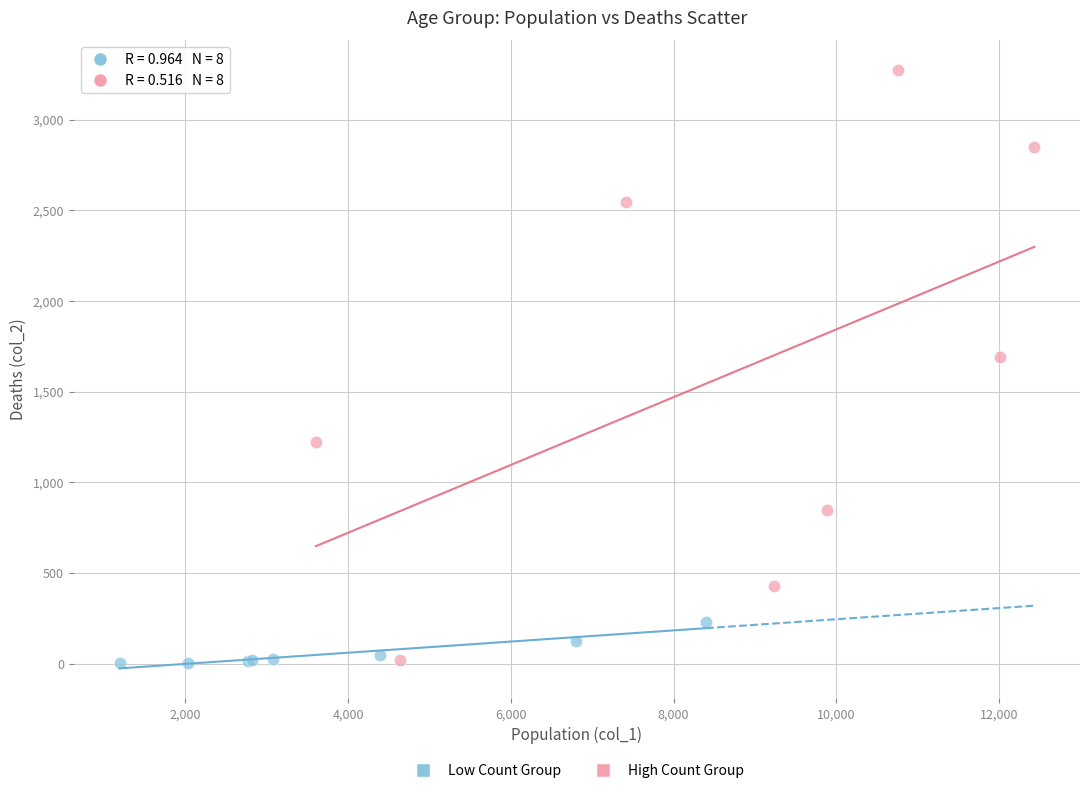

Which series contains the highest Y value?

High Count Group